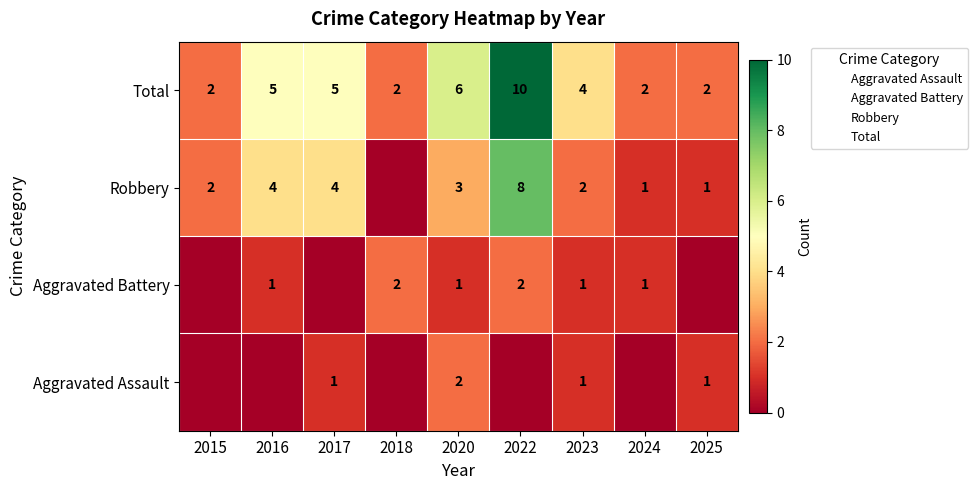

Count the Robbery values in the range 1 to 4.

7